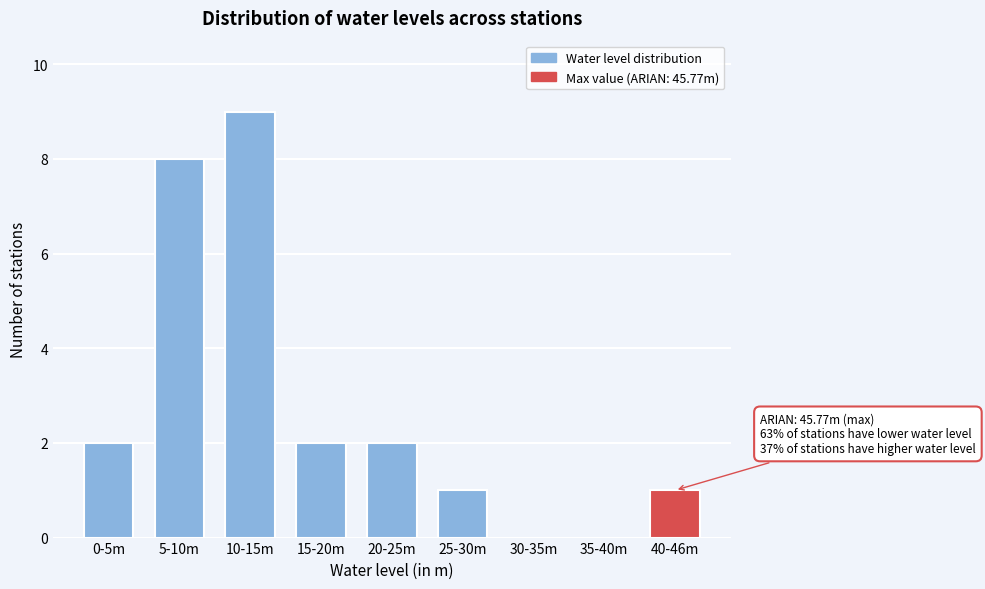

Reading left to right, what are all the values shown in this chart?

0-5m=2	5-10m=8	10-15m=9	15-20m=2	20-25m=2	25-30m=1	30-35m=0	35-40m=0	40-46m=1